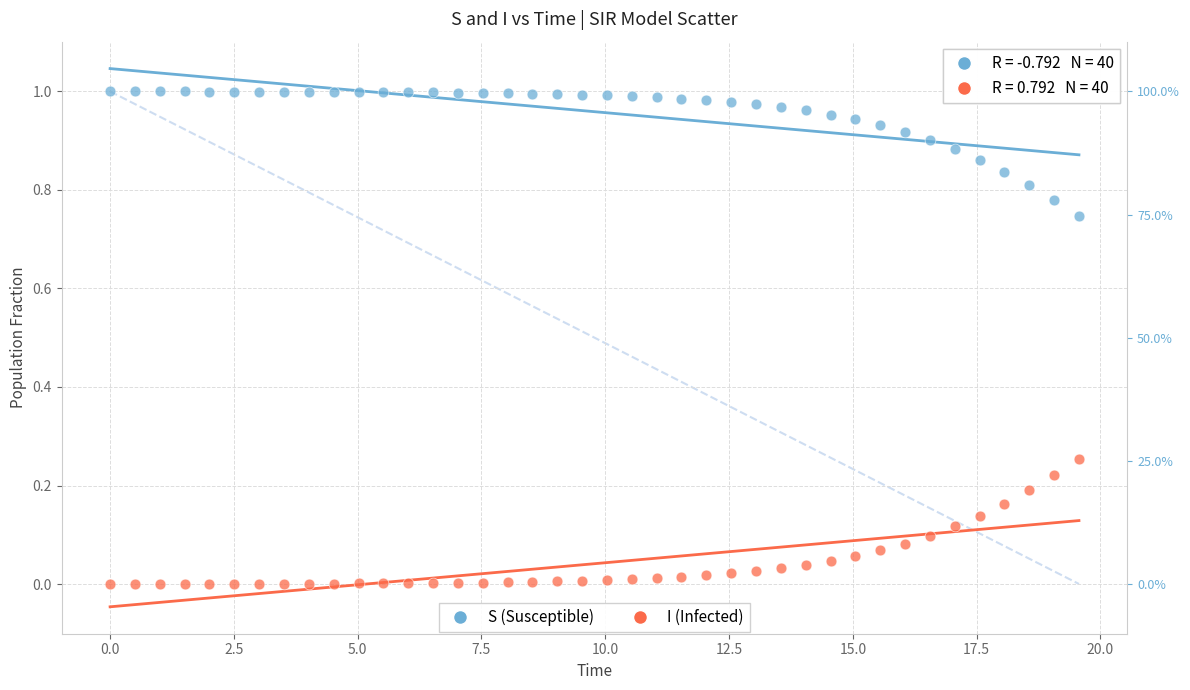

Which series contains the highest Y value?

S (Susceptible)